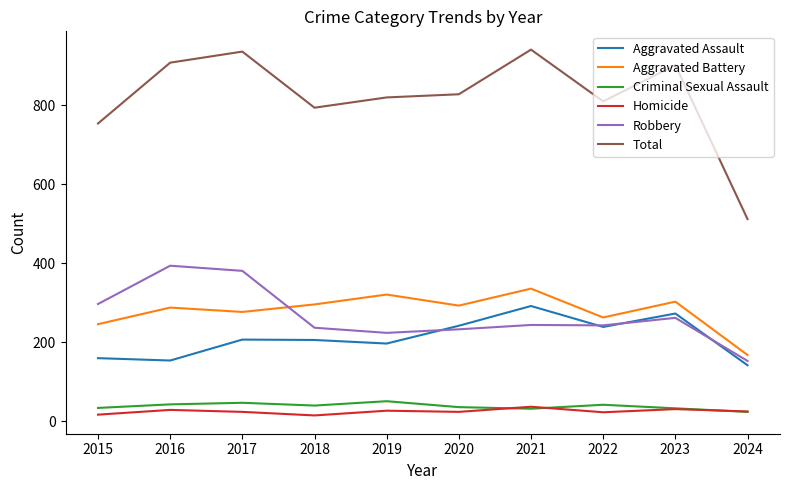

Where is the first local maximum for Total?

2017